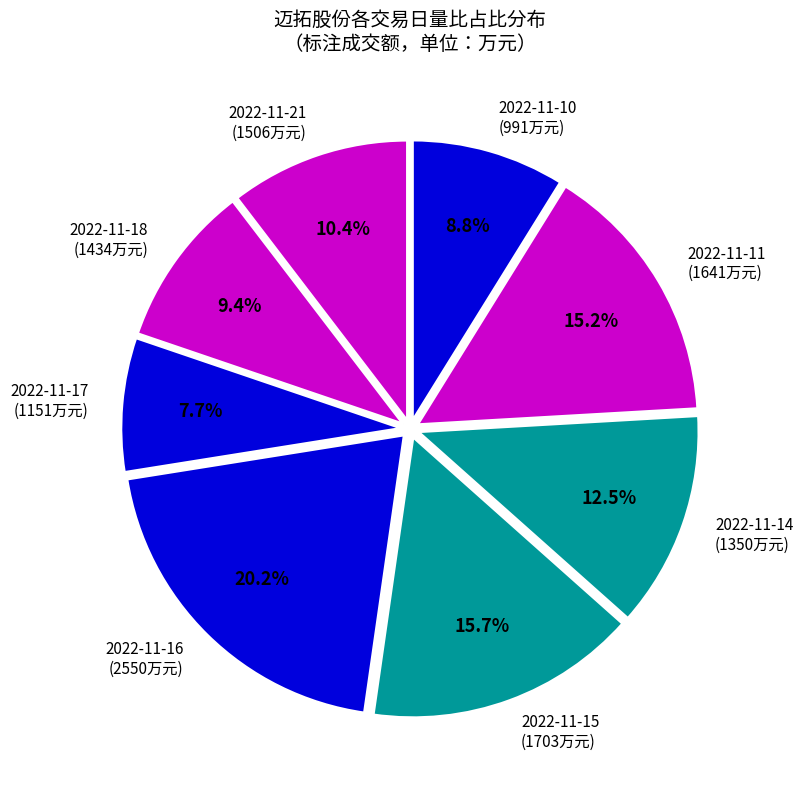

Is the sum of 2022-11-10 (991万元) and 2022-11-14 (1350万元) greater than half?

No